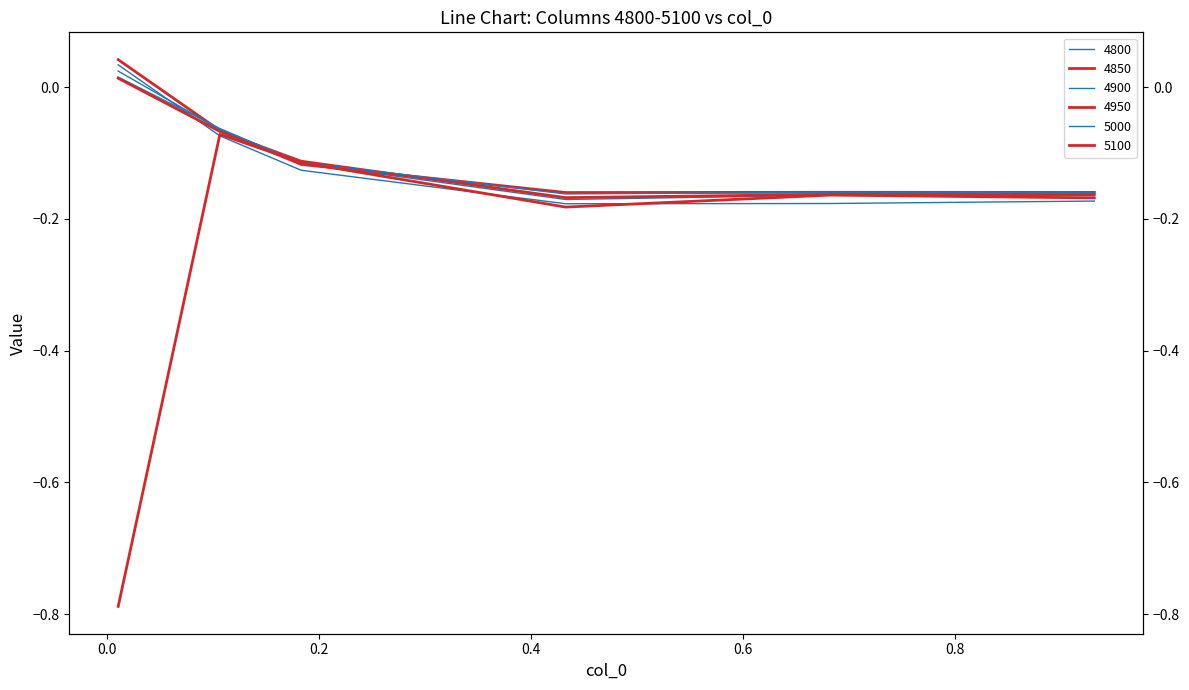

Is this an area chart (filled region under the line)?

No